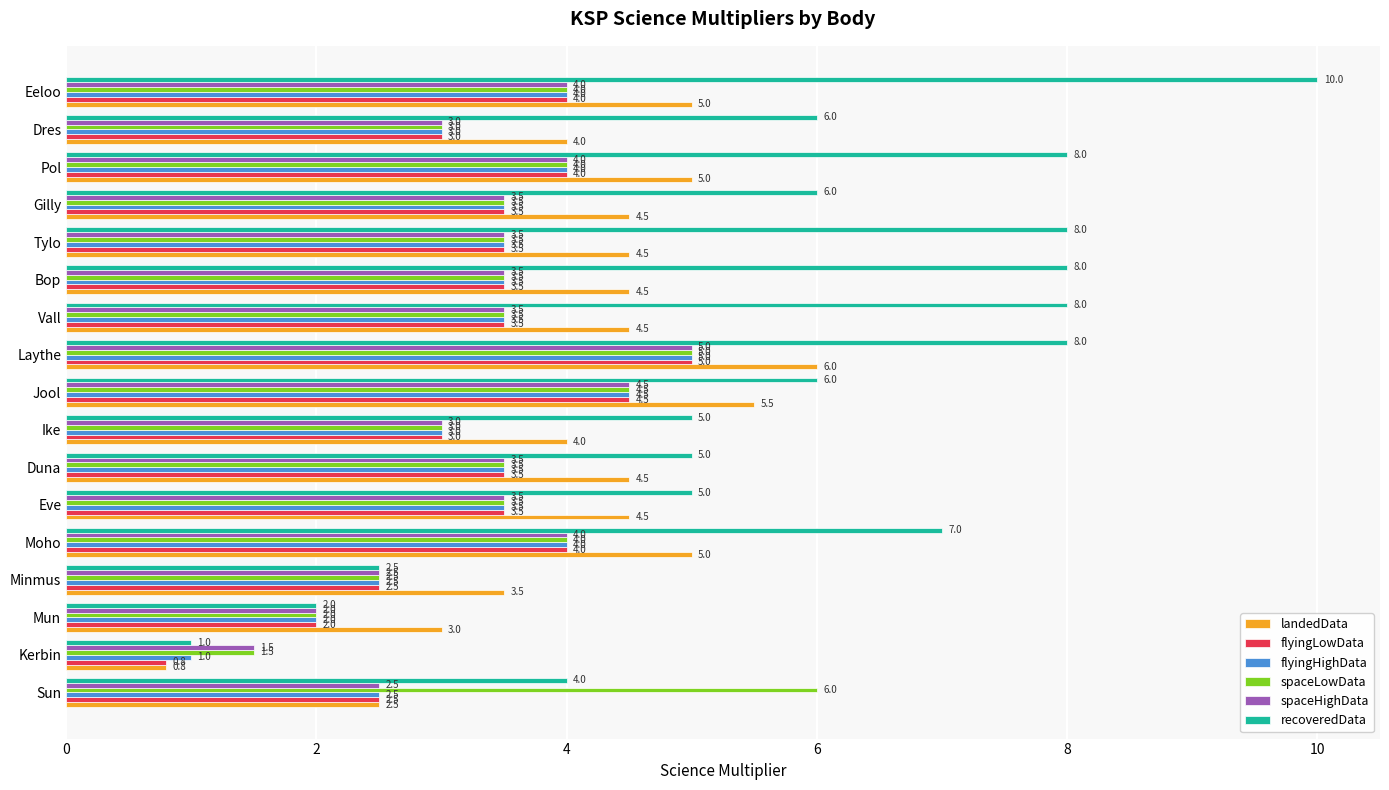

True or false: landedData has a value of 4.5 at Bop.

True